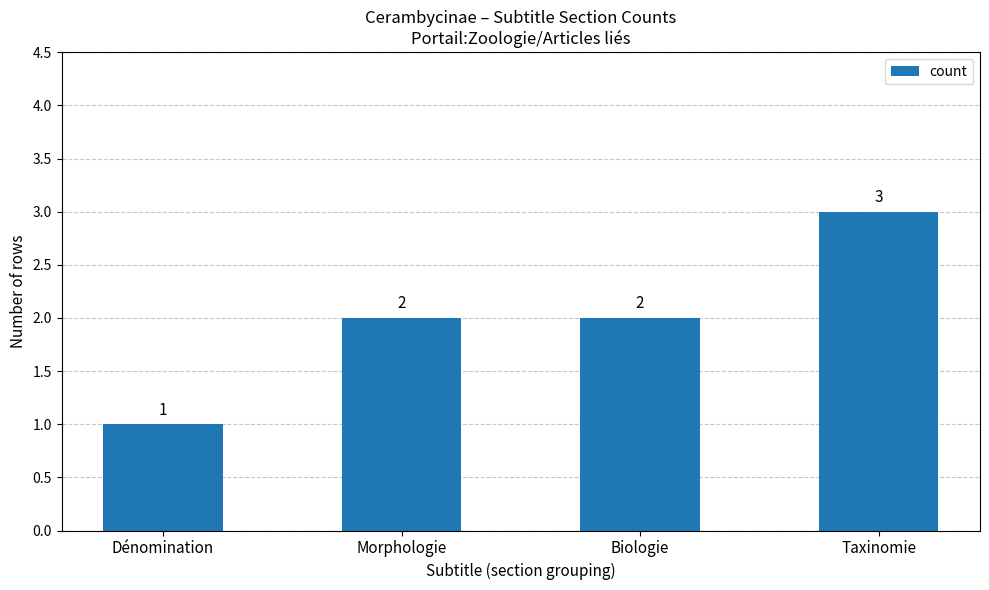

Does the chart contain any negative values?

No